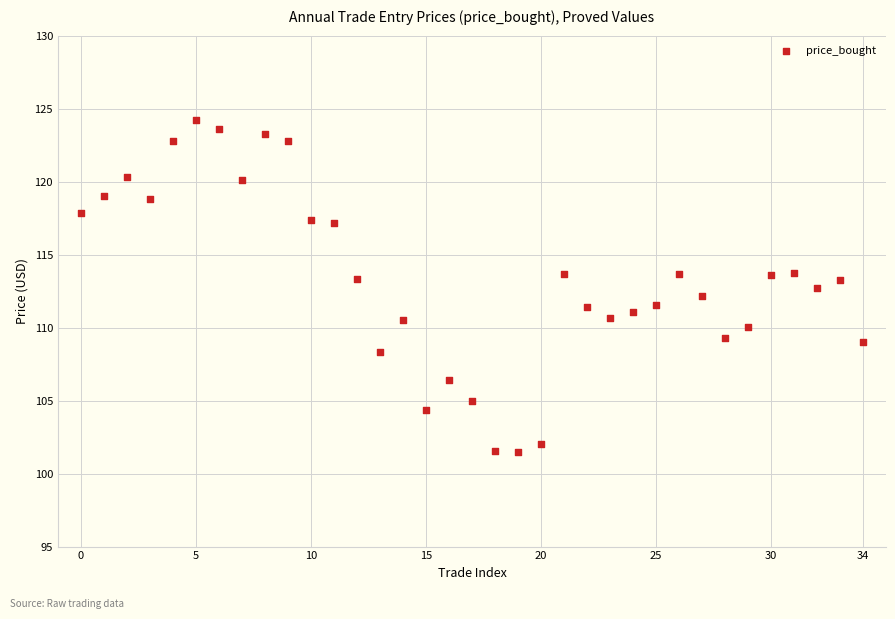

What is the range of Y values (max minus min)?

22.7